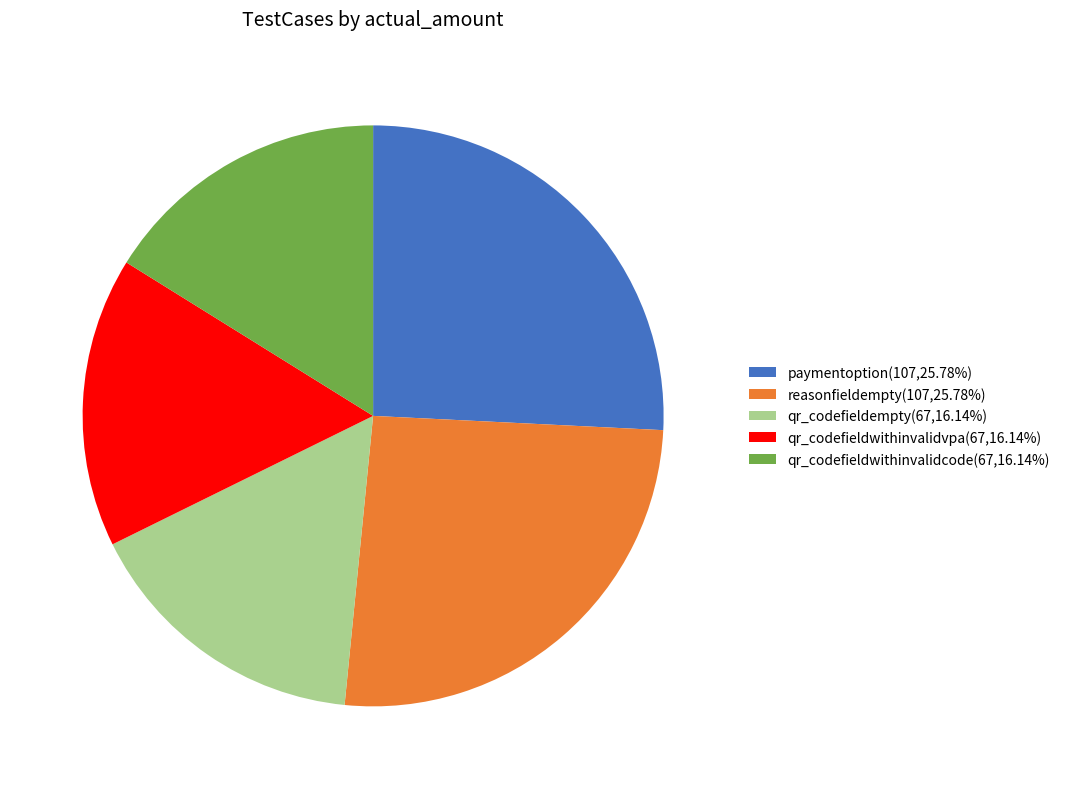

Do reasonfieldempty(107,25.78%) and paymentoption(107,25.78%) together represent more than half of the pie?

Yes